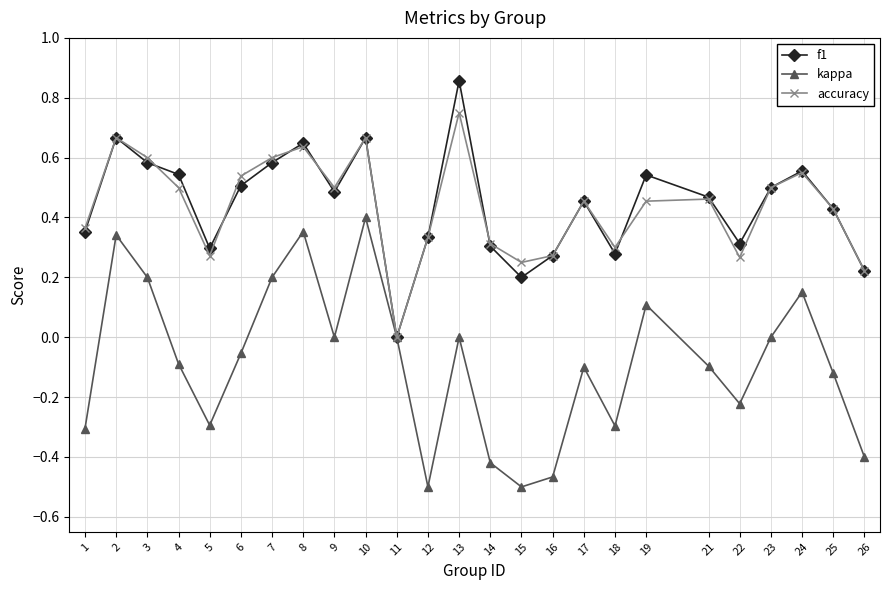

How many lines are shown in the chart?

3